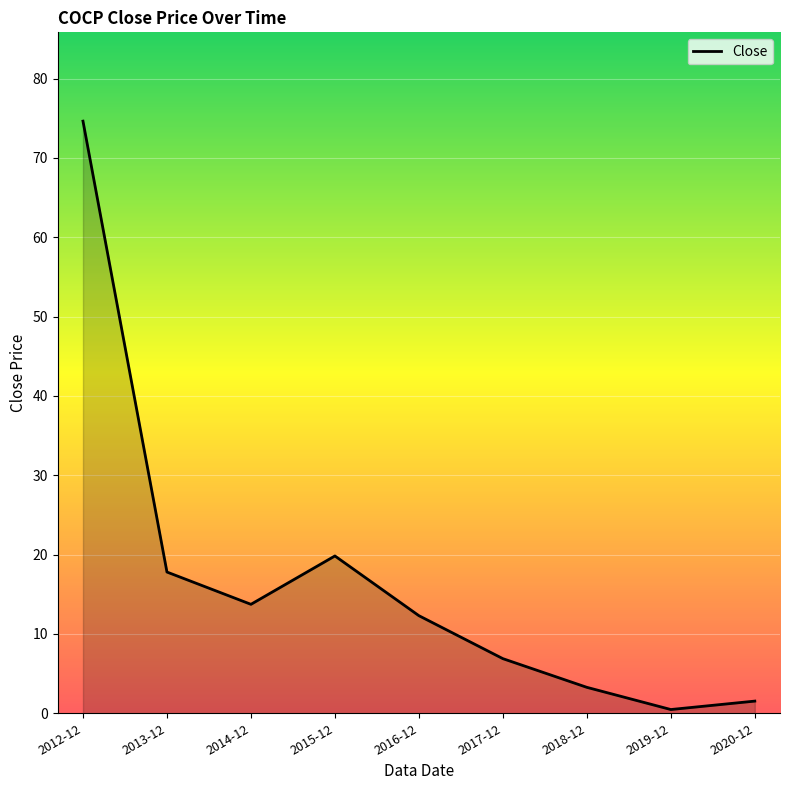

List the labels in order of value, largest first.

2012-12, 2015-12, 2013-12, 2014-12, 2016-12, 2017-12, 2018-12, 2020-12, 2019-12